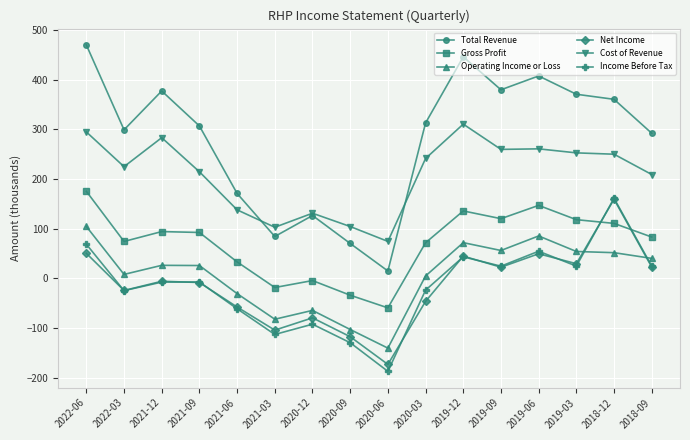

Which category has the lowest value in the Net Income series?

2020-06